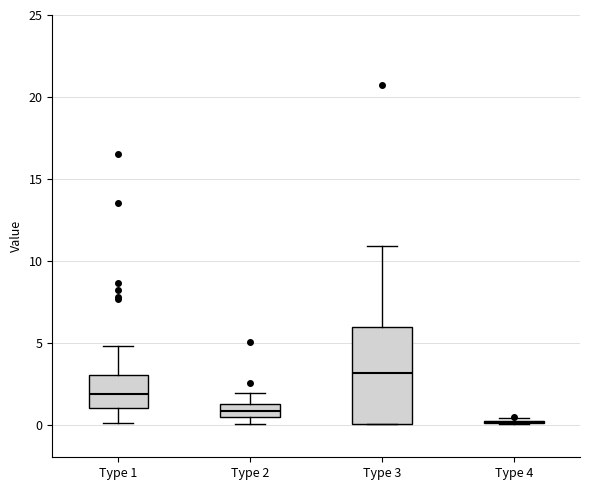

Comparing the boxes themselves (not the whiskers), which one is the tallest?

Type 3